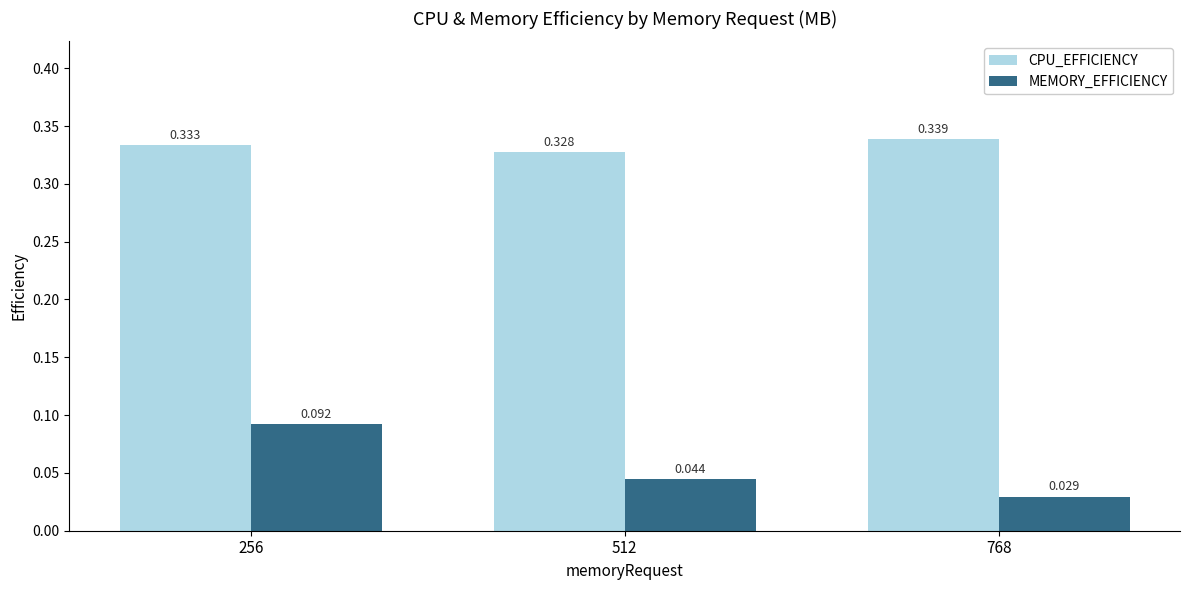

At which category is the sum across all series the highest?

256